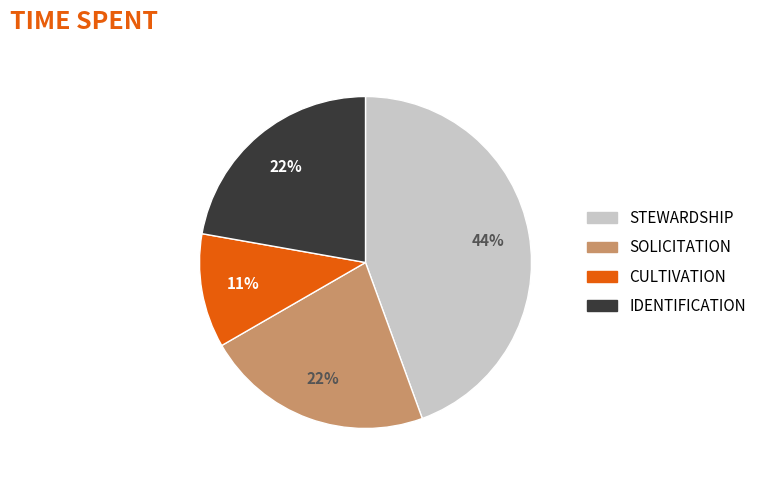

To the nearest percent, what is the difference between the largest and smallest slice percentages?

33%